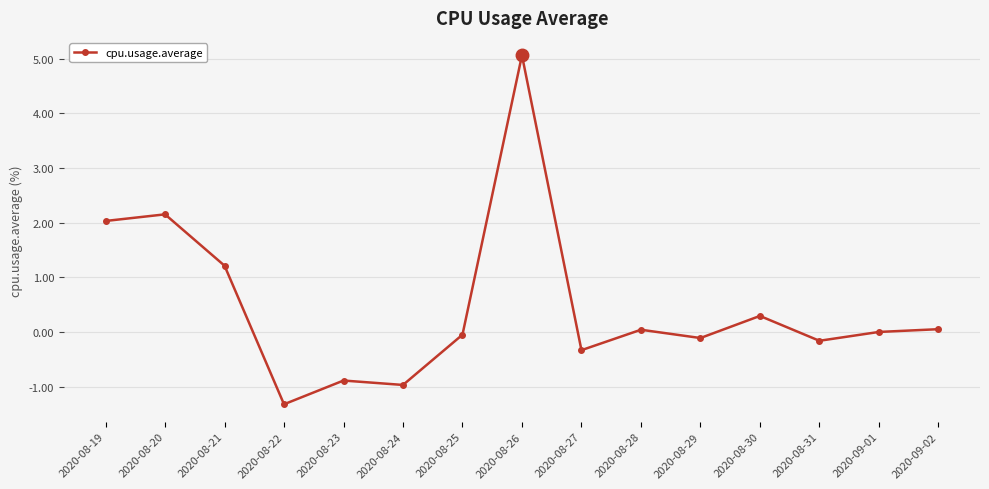

At which category does the chart reach its peak across all series?

2020-08-26